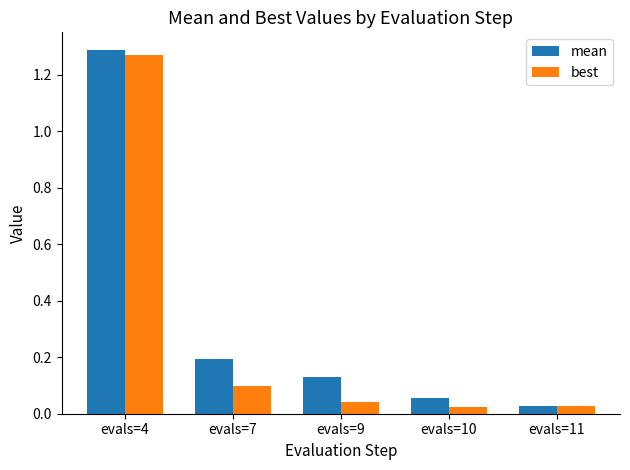

True or false: best has a value of 0.4 at evals=4.

False